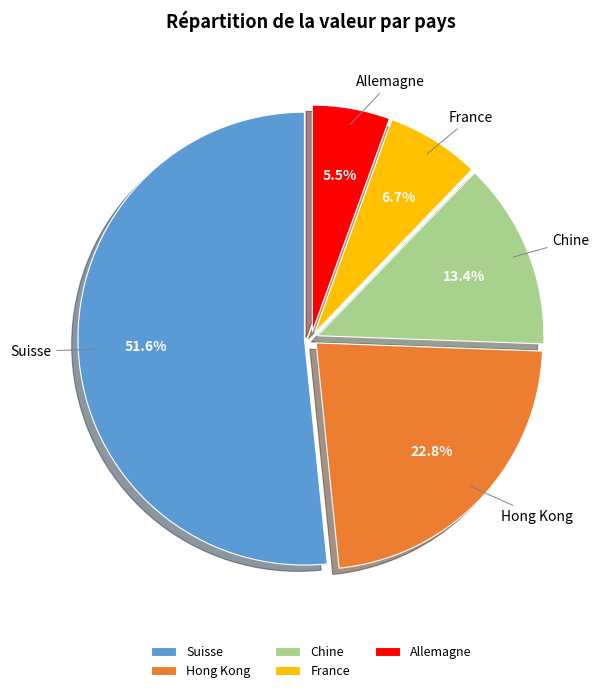

To the nearest percent, what percentage of the pie is Chine?

13%